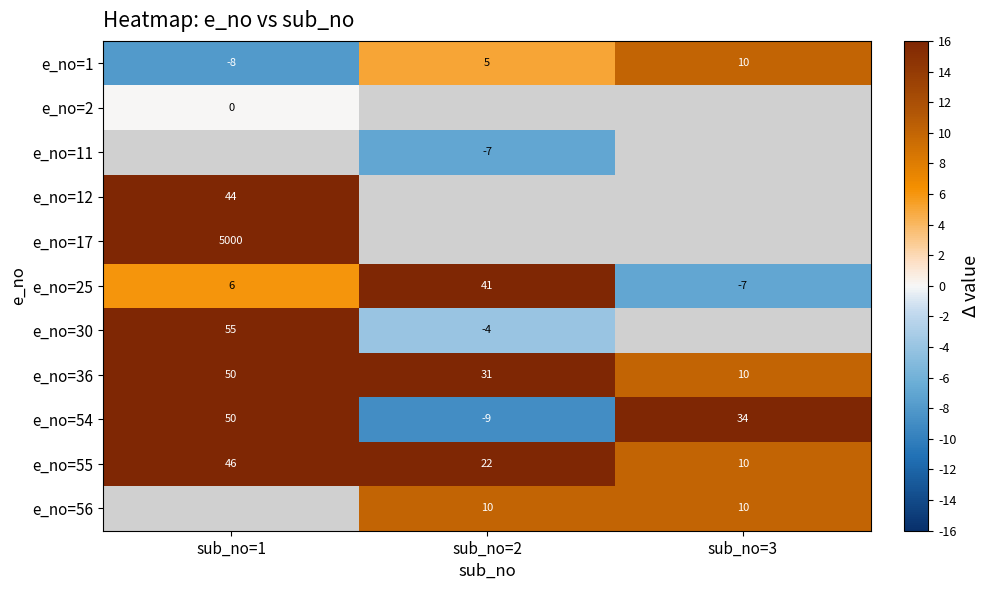

True or false: e_no=56 has a value of 14 at sub_no=3.

False